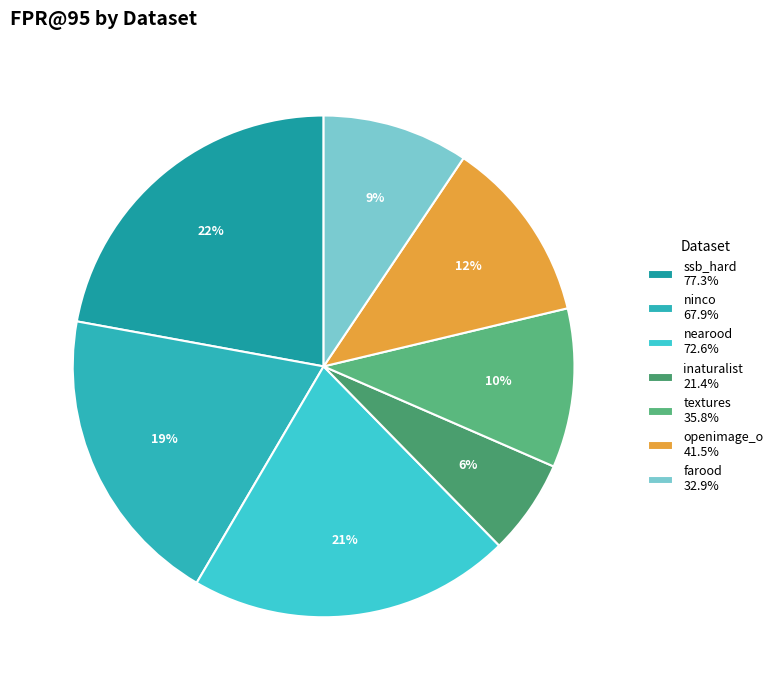

Which slice is the smallest?

inaturalist